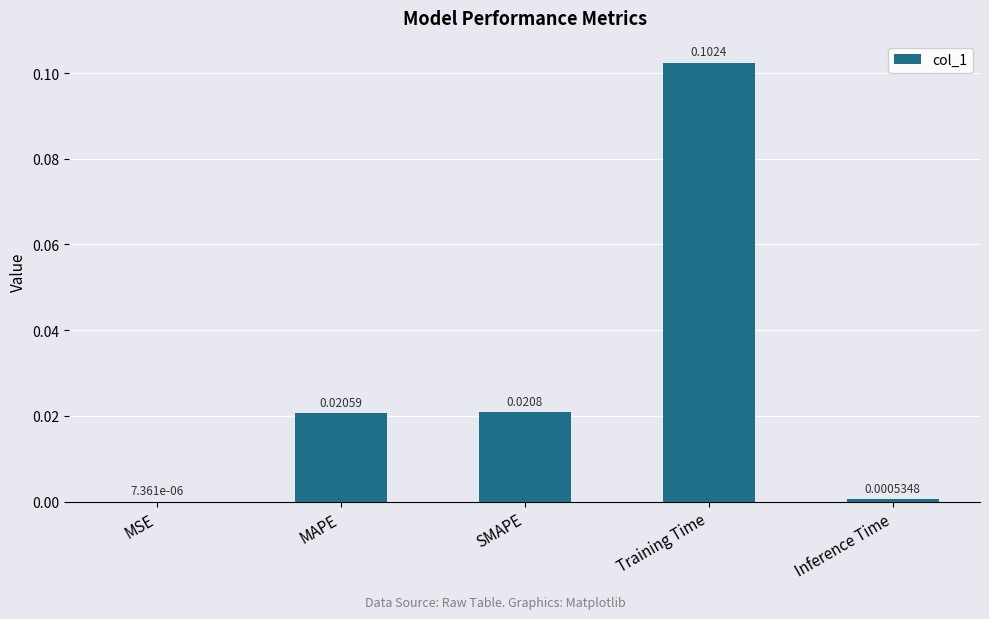

Which label corresponds to the largest value in the chart?

Training Time